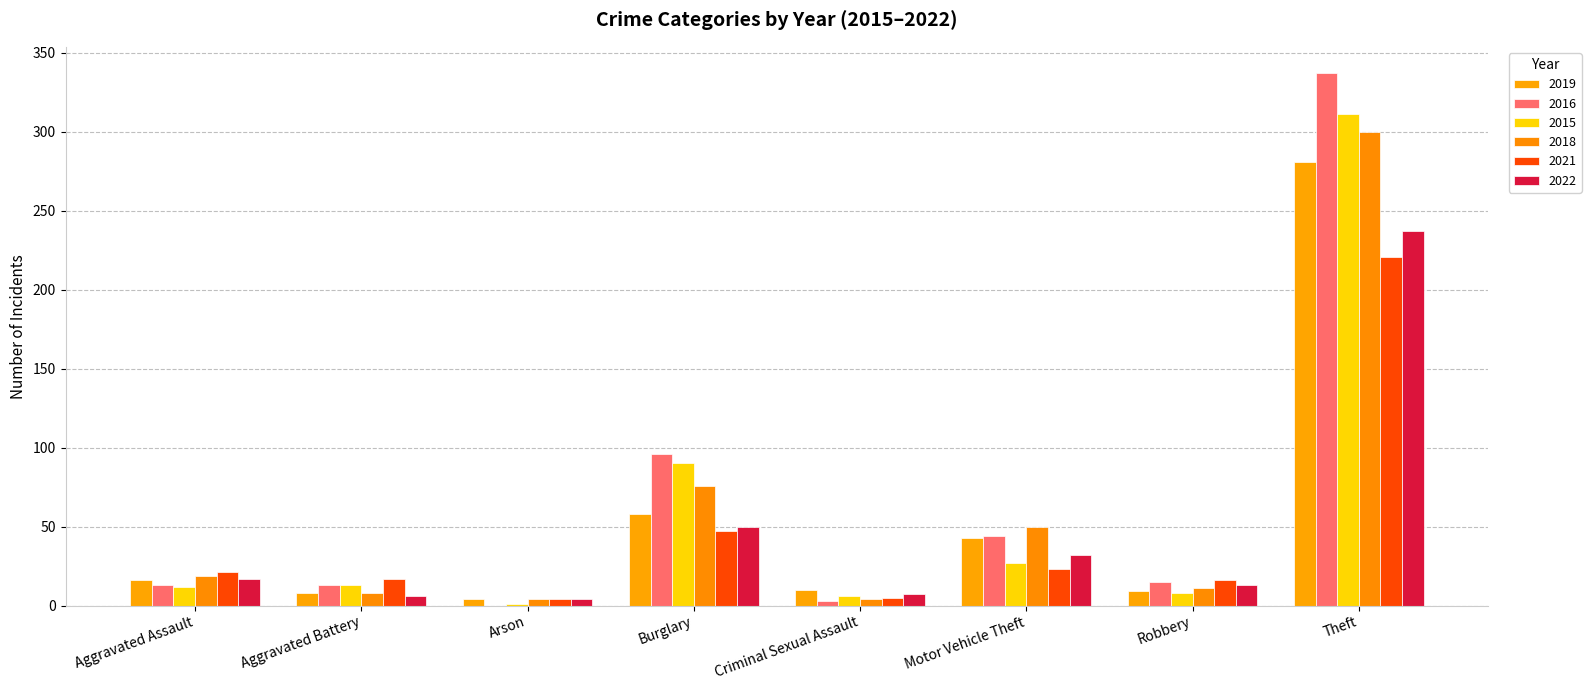

At which category does the chart reach its peak across all series?

Theft